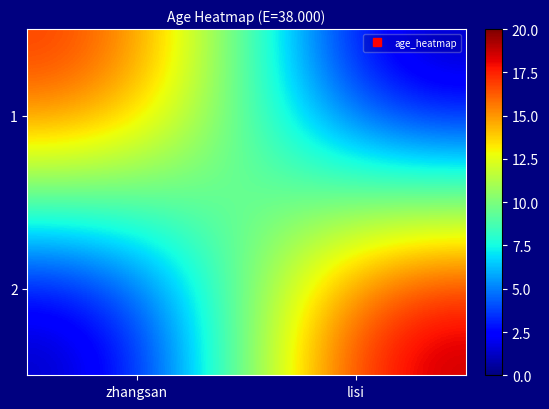

Rank the series by their maximum value, from highest to lowest.

2, 1